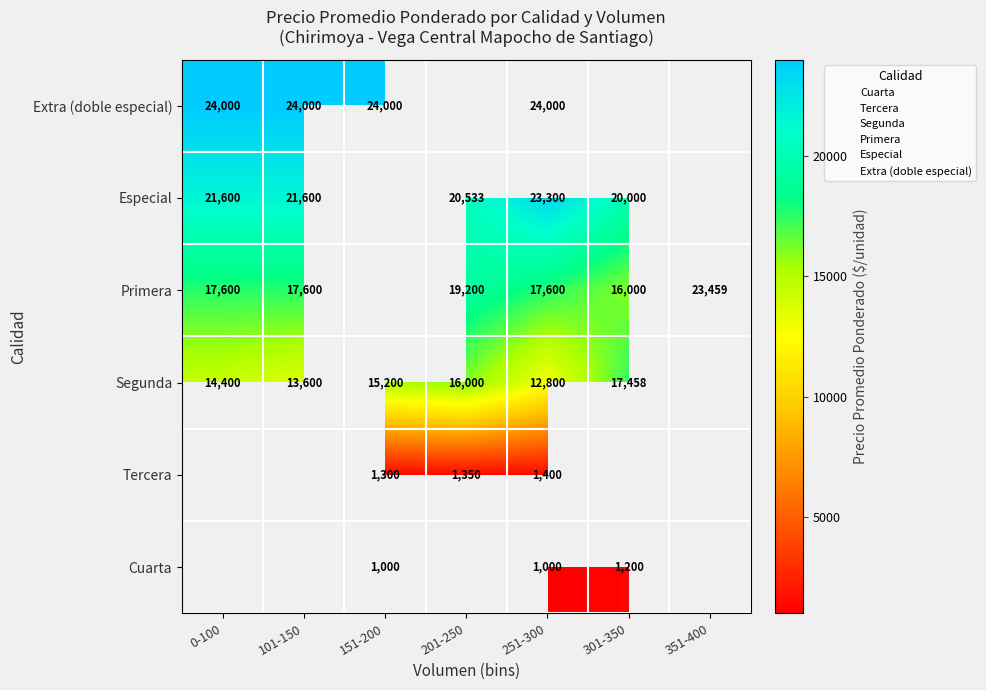

The Segunda series shows 19871.3 at 251-300. True or false?

False